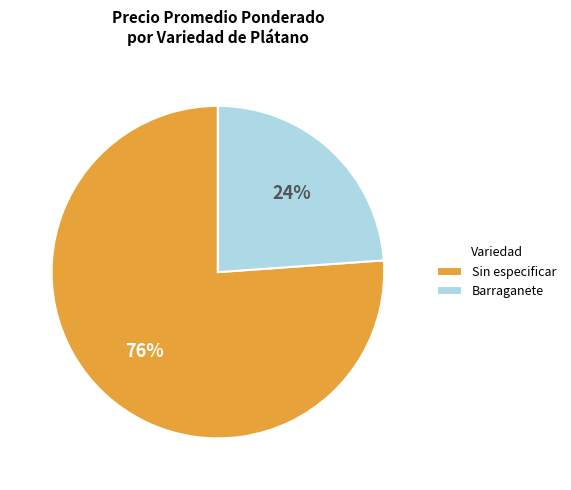

Is Barraganete the majority of the pie?

No